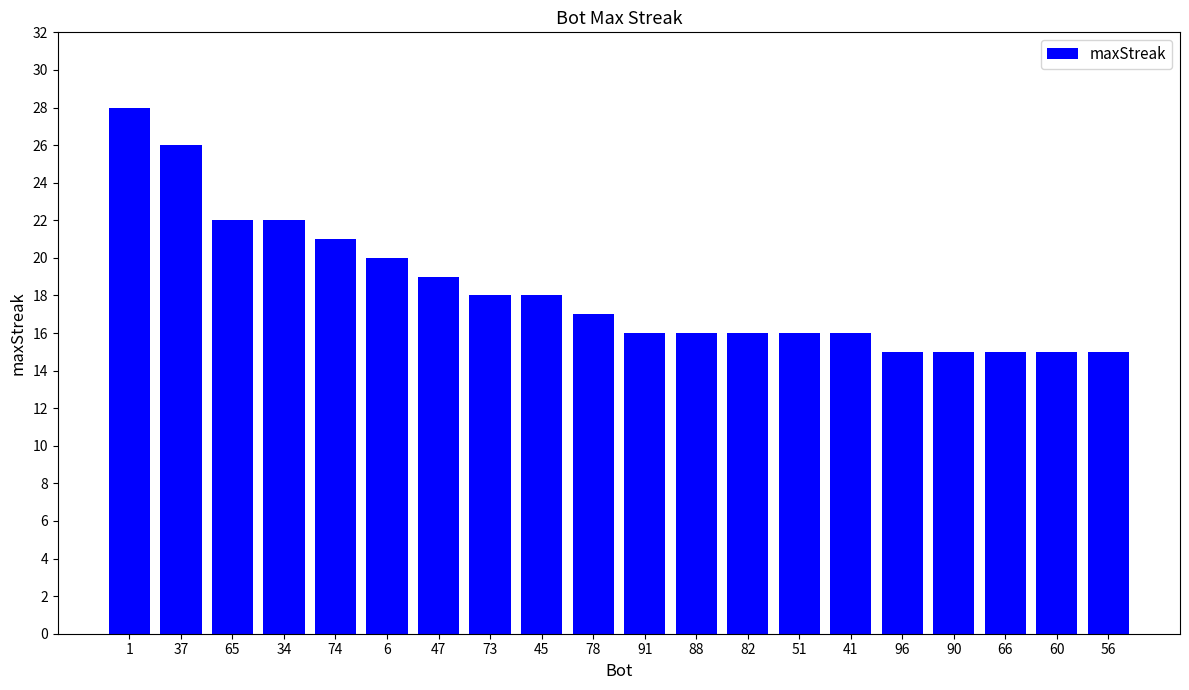

What is the change in value from 6 to 88?

-4